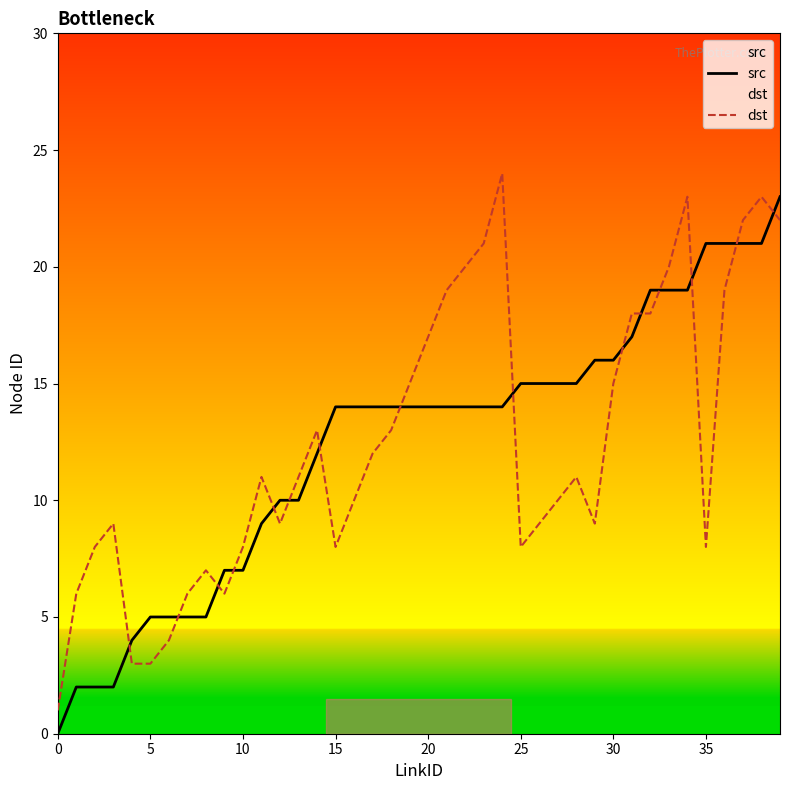

How many lines are shown in the chart?

2